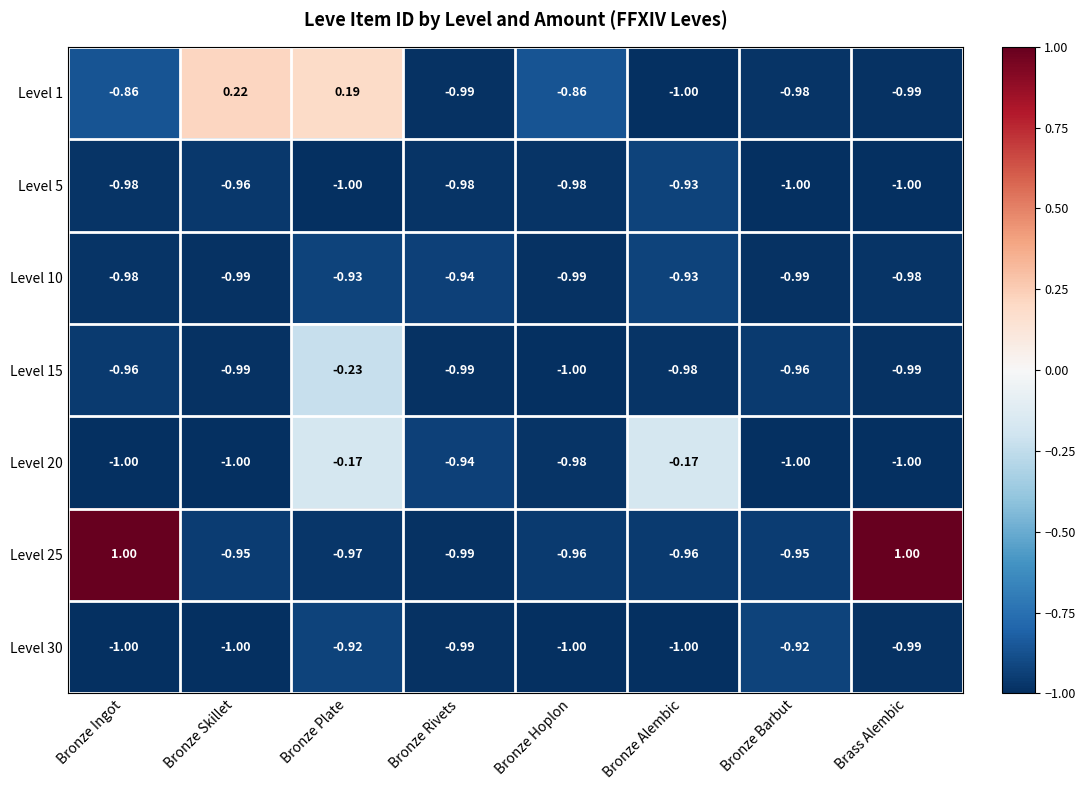

At which label does Level 25 reach its minimum?

Bronze Rivets